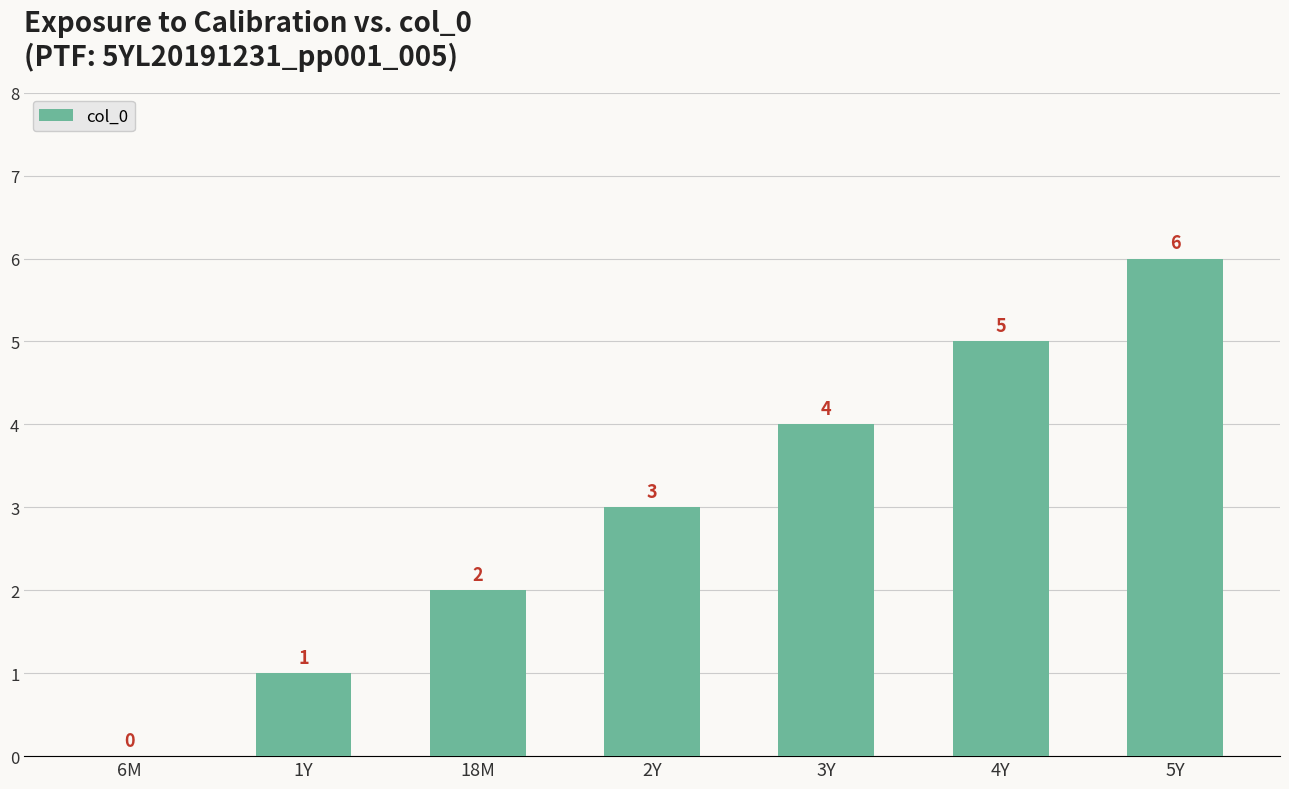

What value does the data have at 1Y?

1